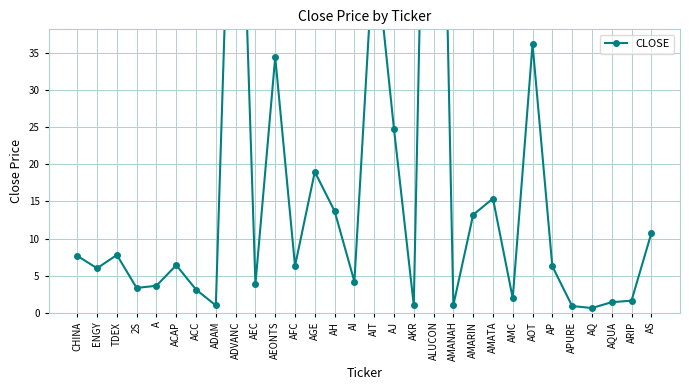

Where is the first local minimum?

ENGY